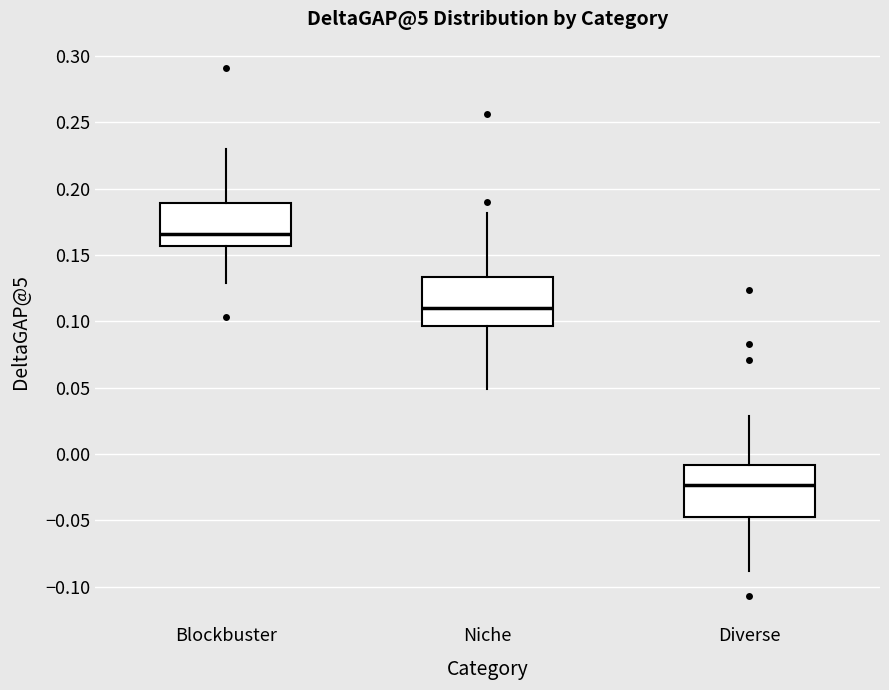

Where does the upper whisker of the box for Diverse end on the y-axis? The values are not printed on the chart, so give them approximately, as read against the axis.

0.030